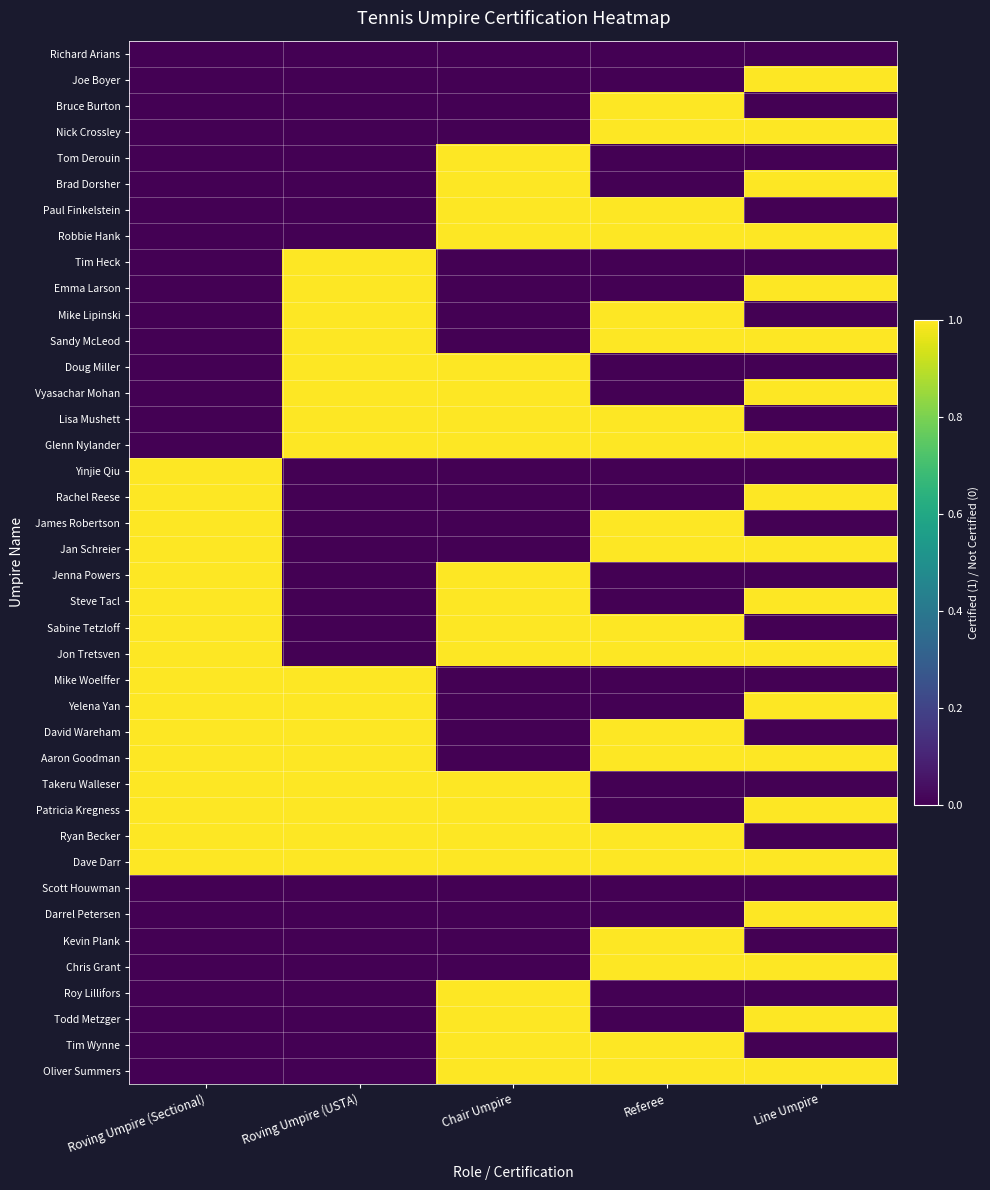

How many categories are shown in the chart?

5